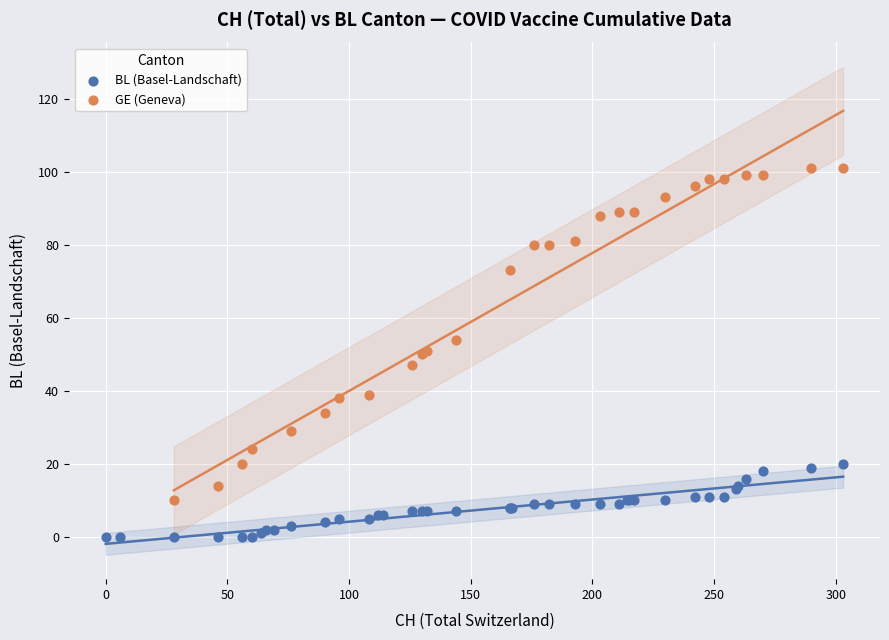

Which series has the largest Y range (max minus min)?

GE (Geneva)